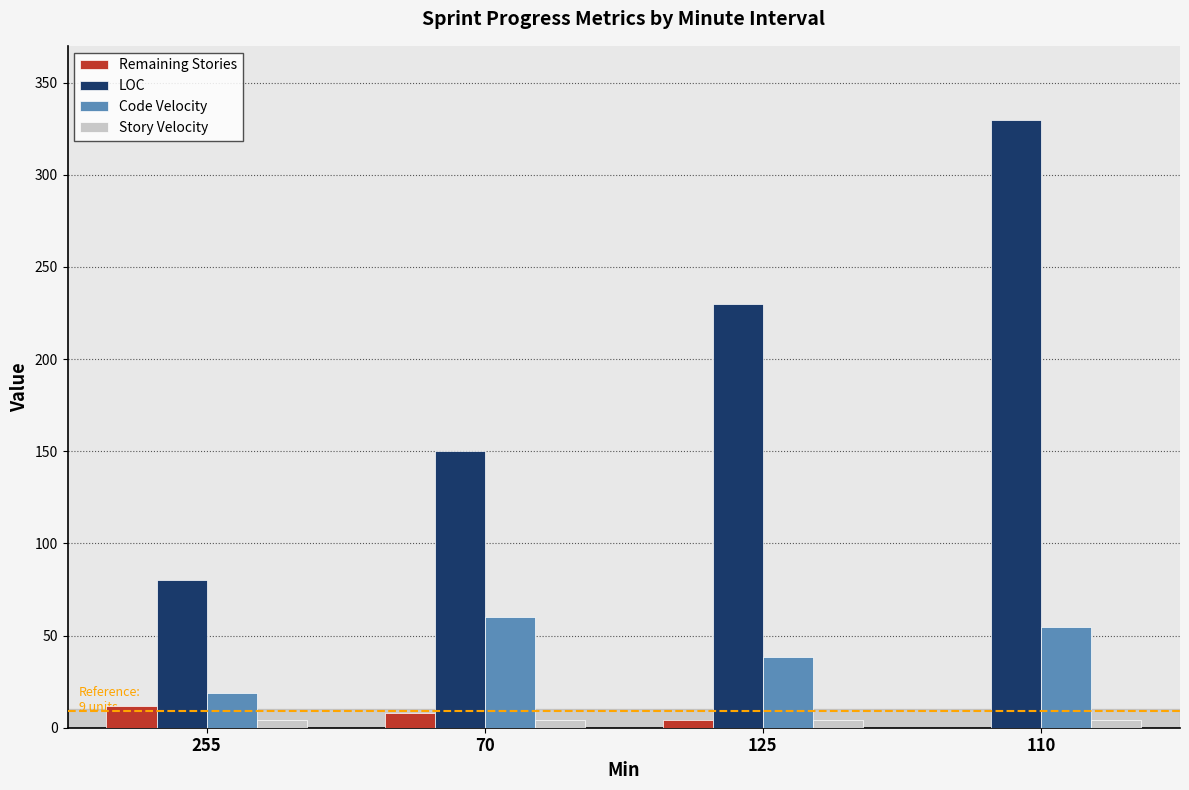

Which label corresponds to the largest value in the chart?

110